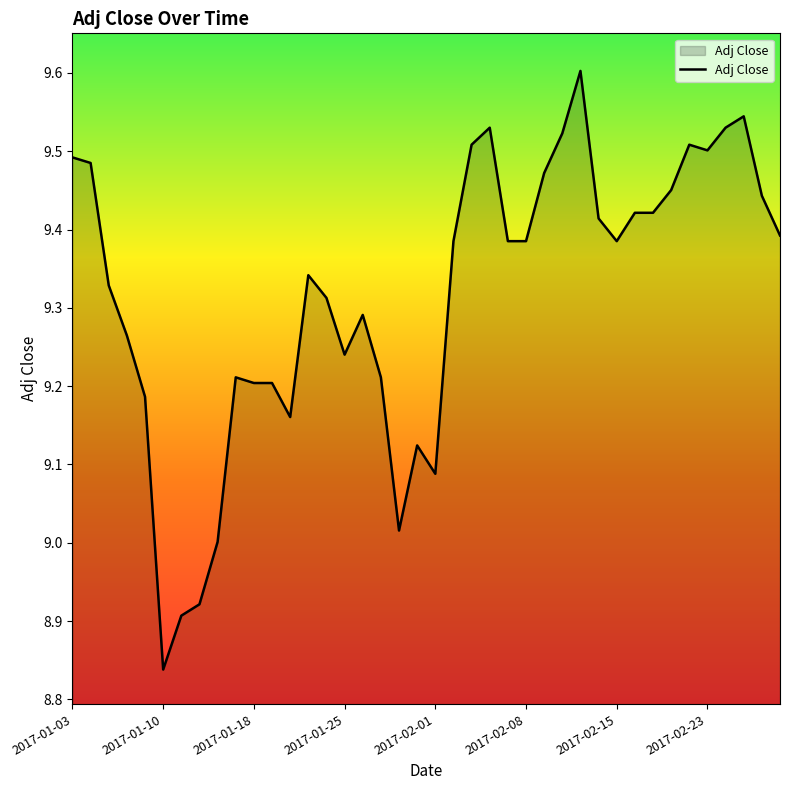

How many lines are shown in the chart?

1